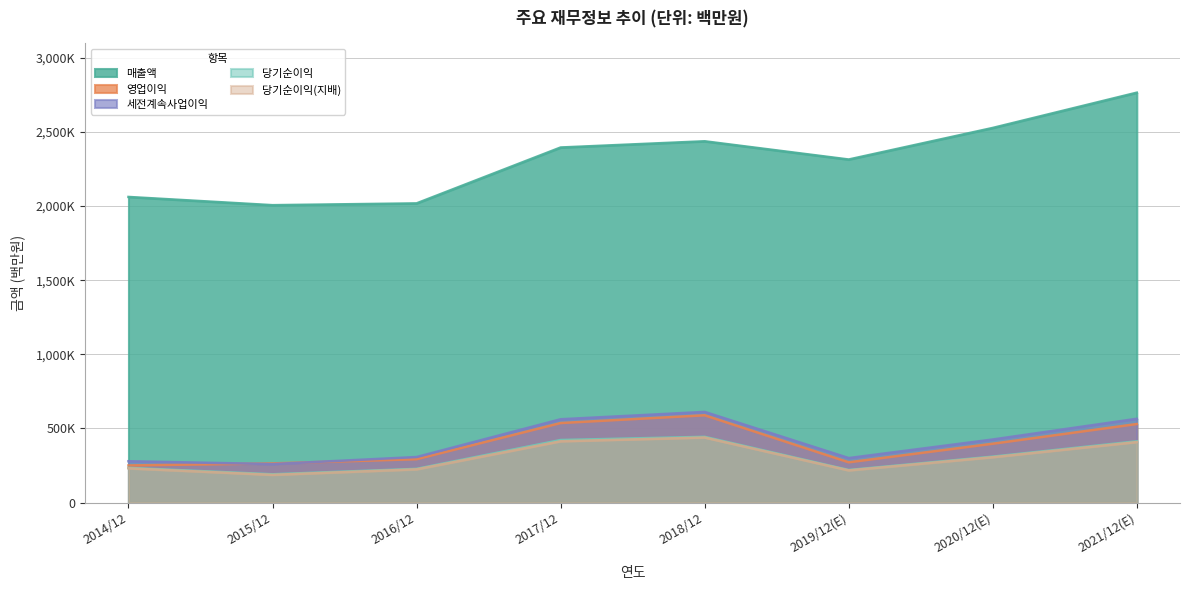

Rank the categories by 영업이익 value from highest to lowest.

2018/12, 2017/12, 2021/12(E), 2020/12(E), 2016/12, 2019/12(E), 2015/12, 2014/12